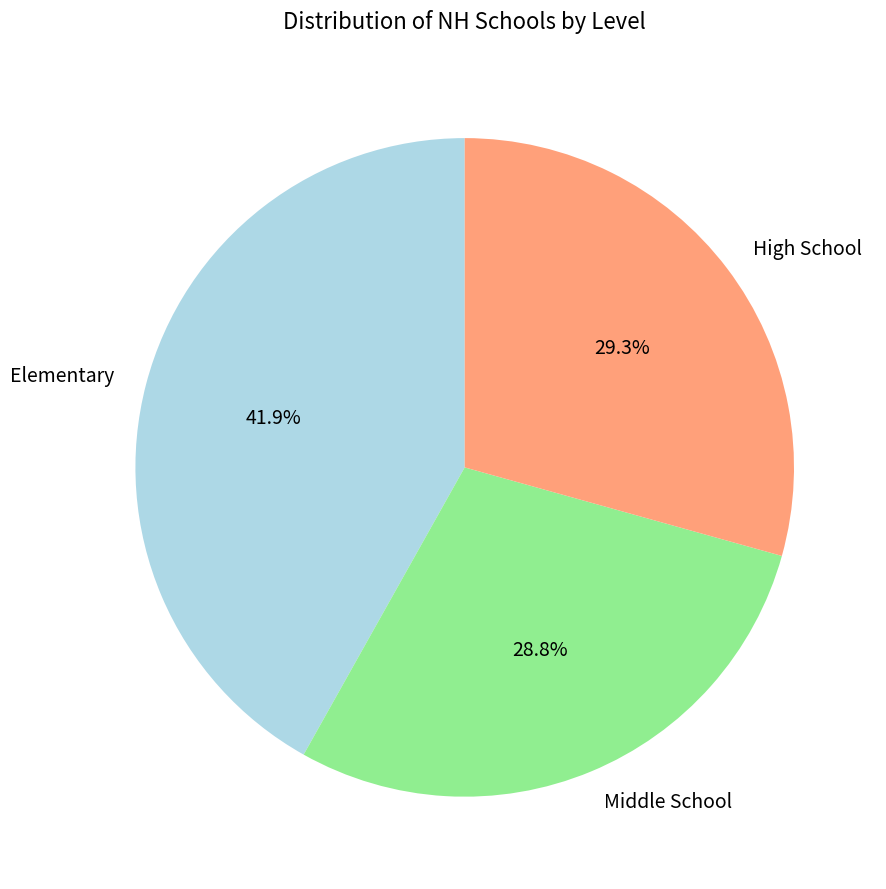

How much of the chart is everything except Middle School?

71.2%